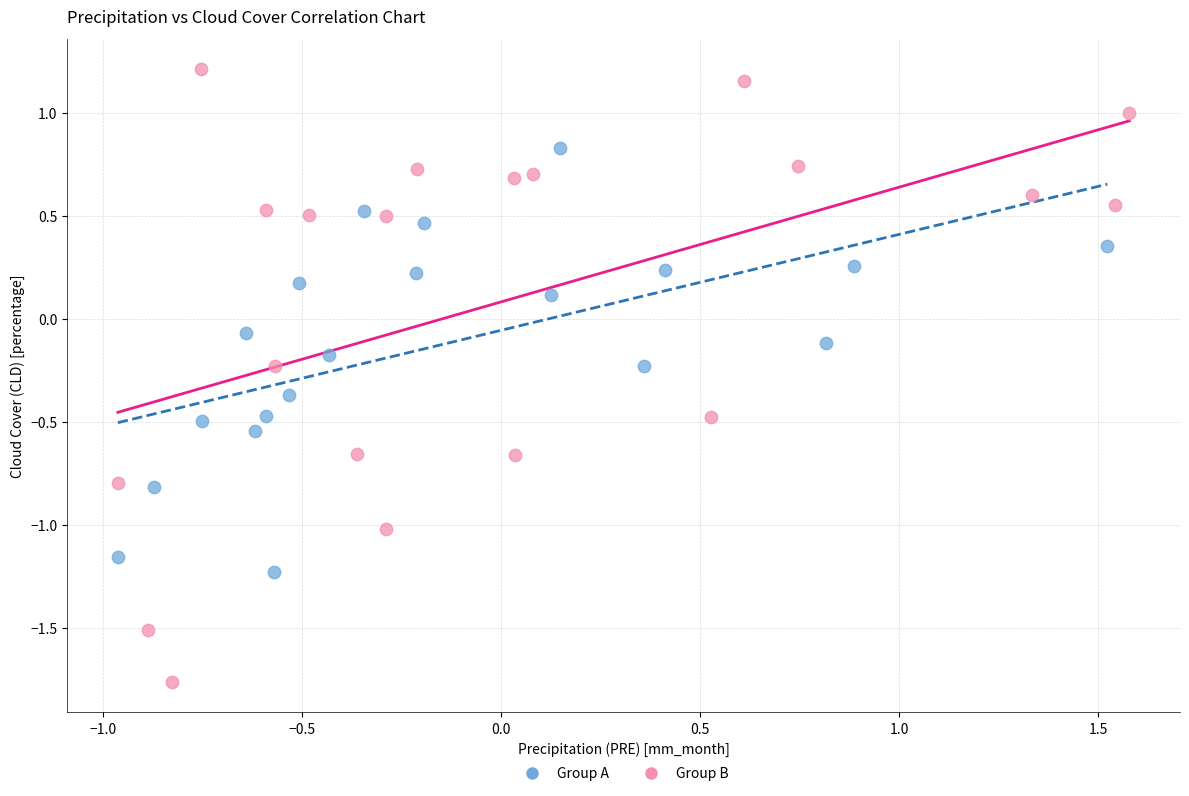

Which series contains the highest Y value?

Group B